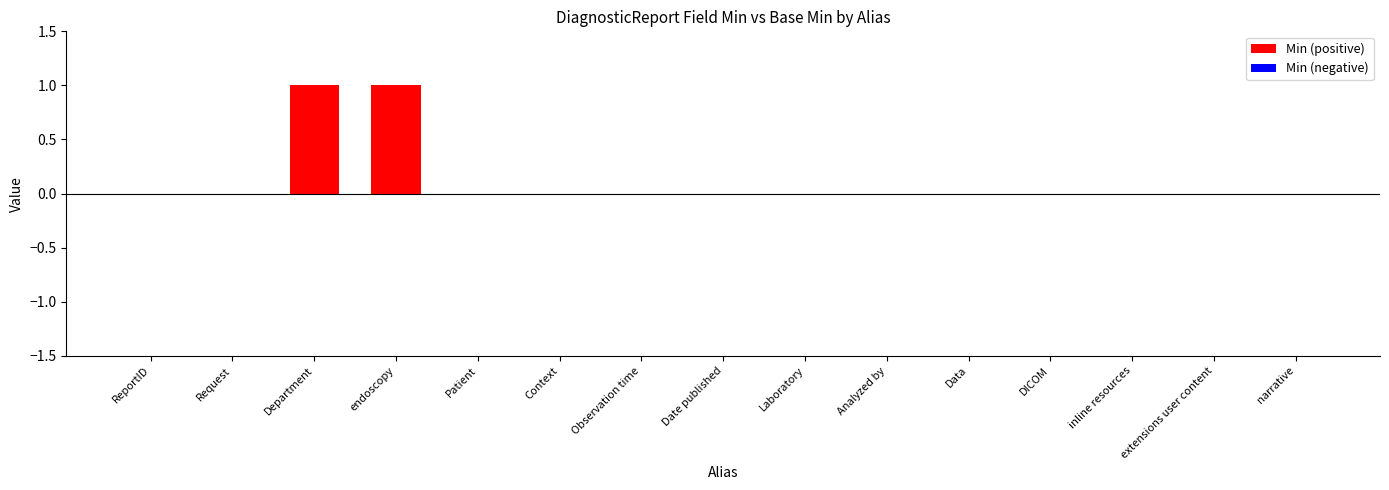

Is it true that the value at Date published is 0?

True